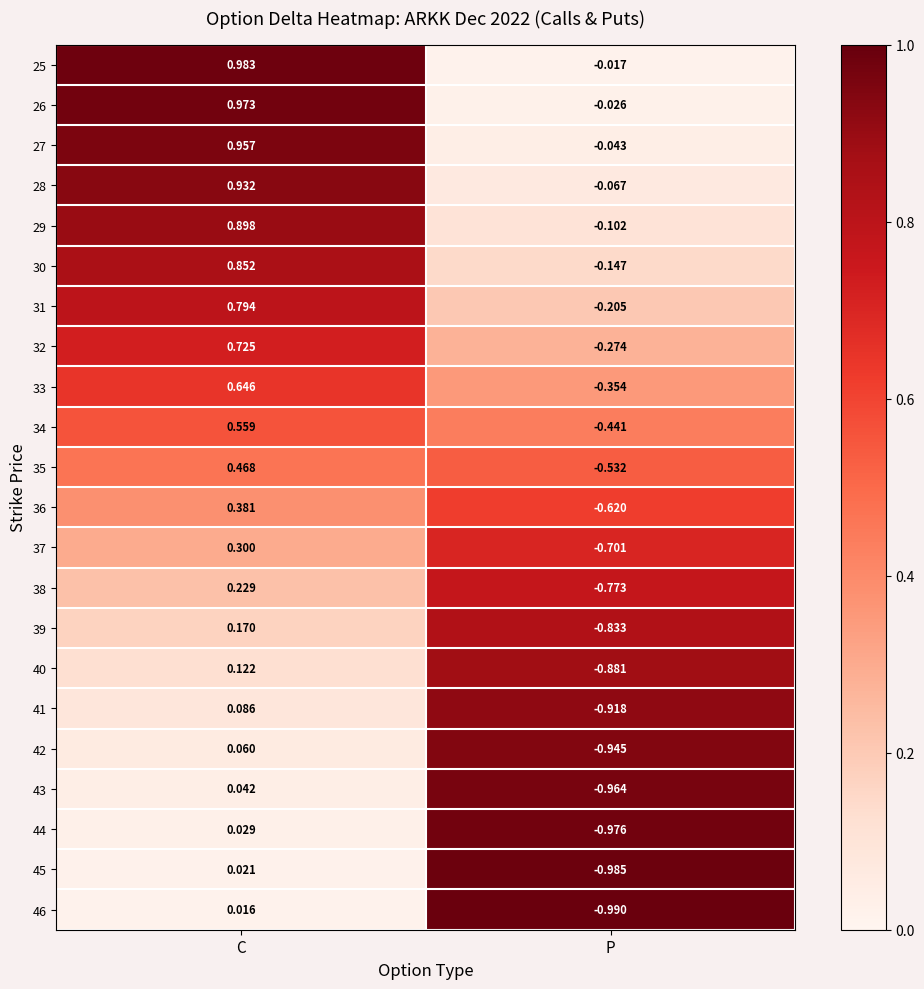

Rank the categories by 46 value from highest to lowest.

C, P